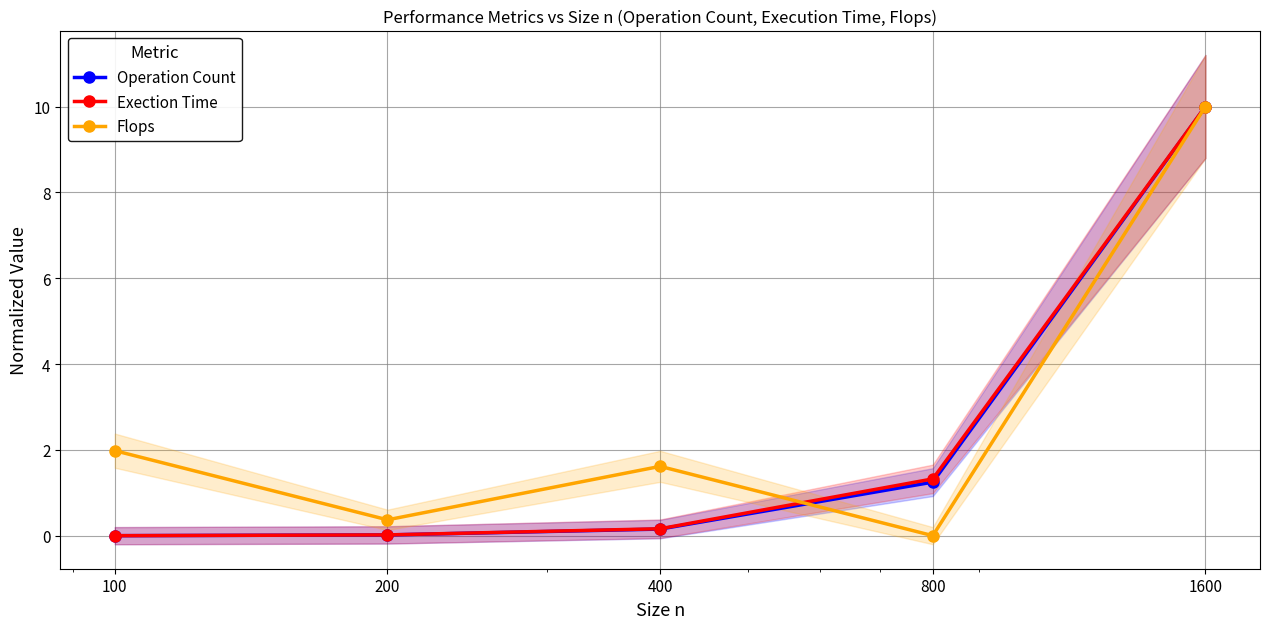

Rank the series by their maximum value, from lowest to highest.

Operation Count, Exection Time, Flops